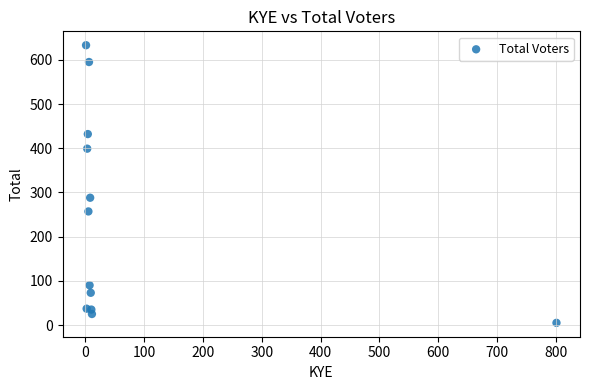

What Y value in the scatter plot is closest to 319?

288